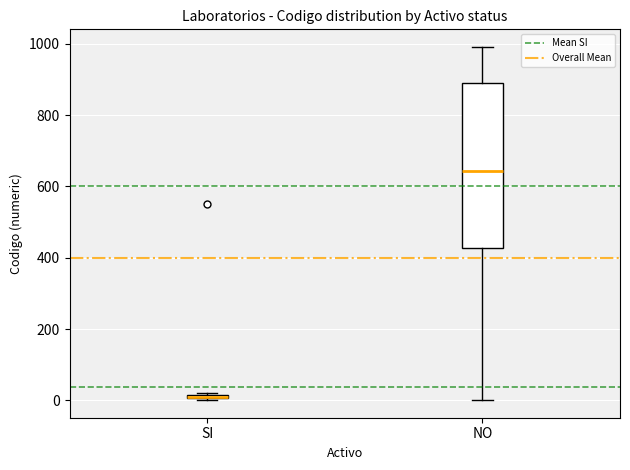

Where does the lower whisker of the box for NO end on the y-axis? The values are not printed on the chart, so give them approximately, as read against the axis.

0